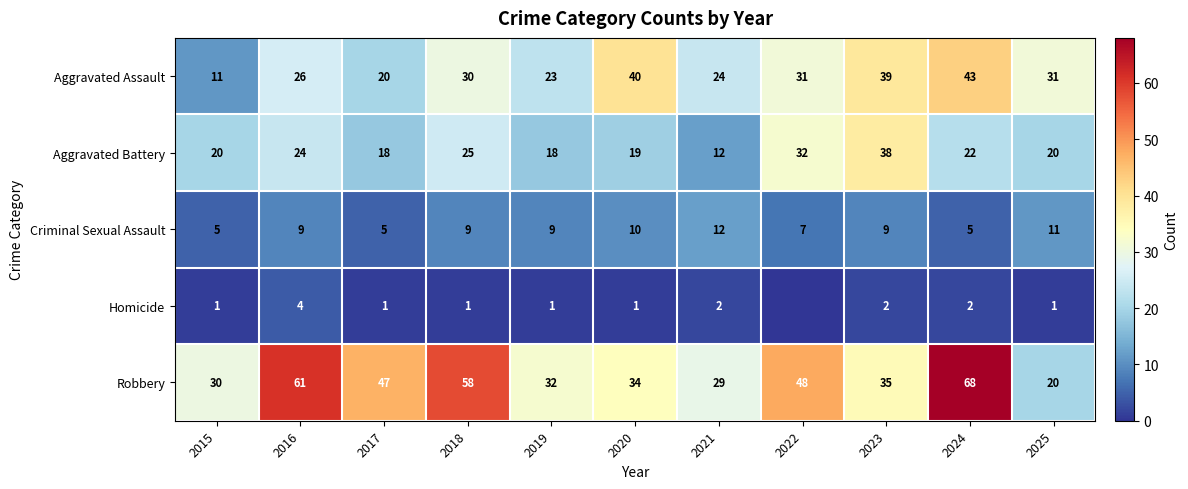

Is it true that Robbery equals 32 at 2019?

True